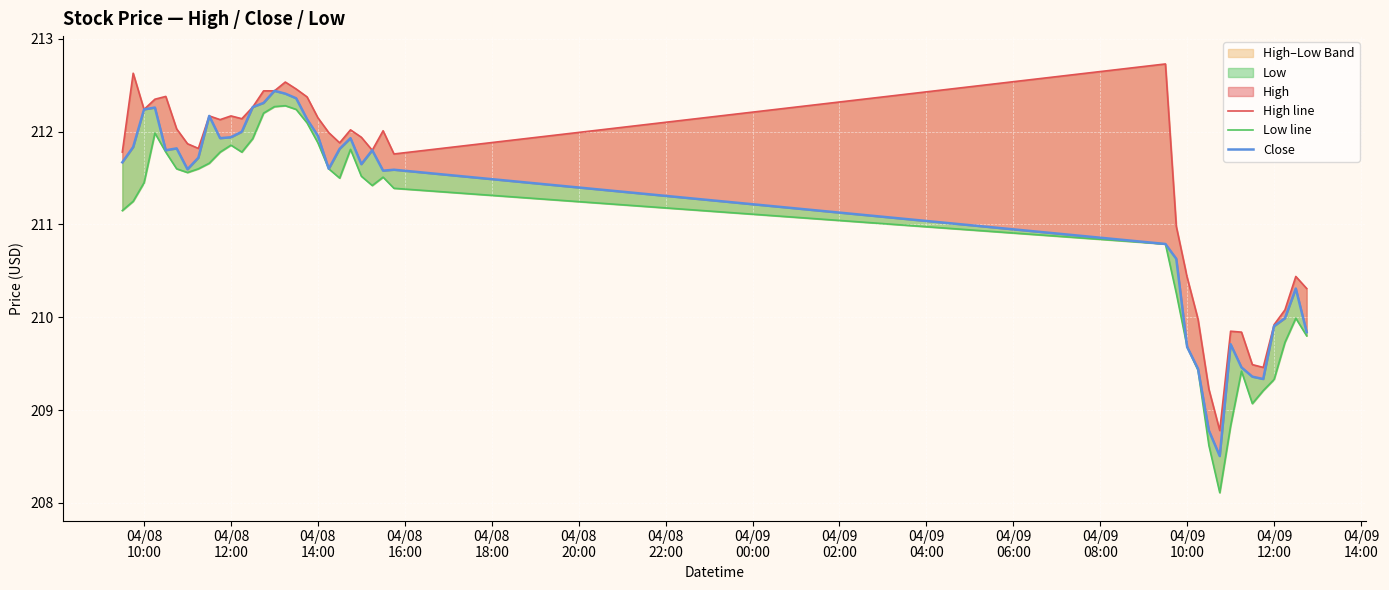

What is the average value of the Close series?

211.2